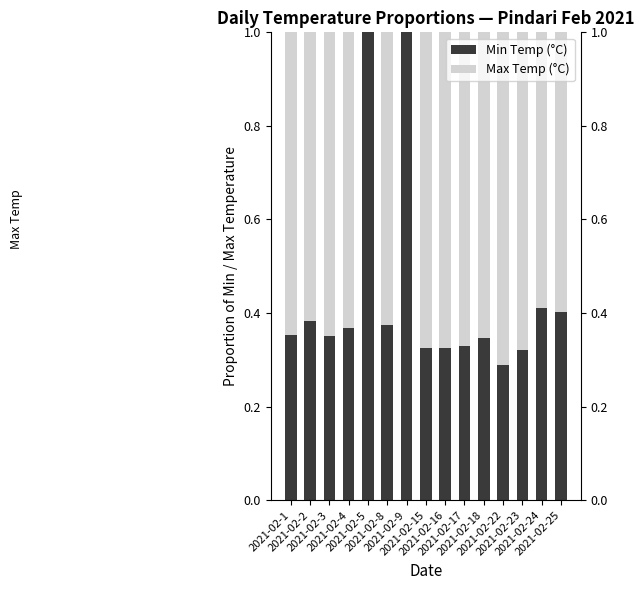

Does the chart contain stacked bars?

Yes